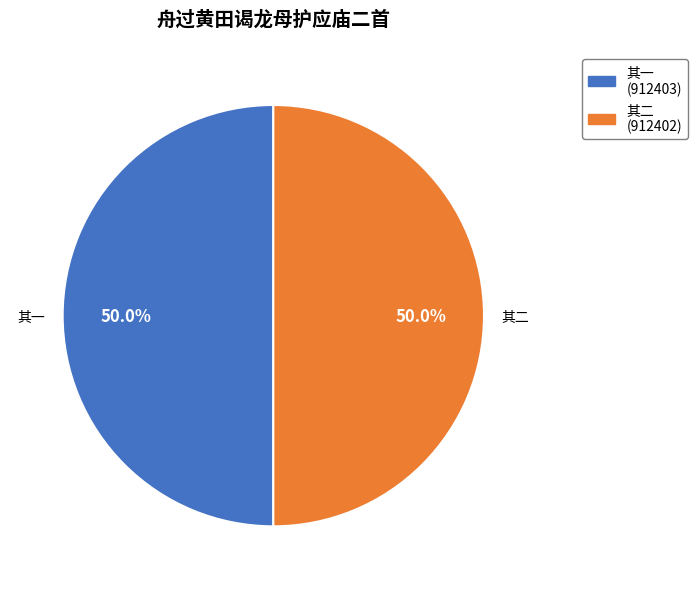

Which slice is the smallest?

舟过黄田谒龙母护应庙二首 其二